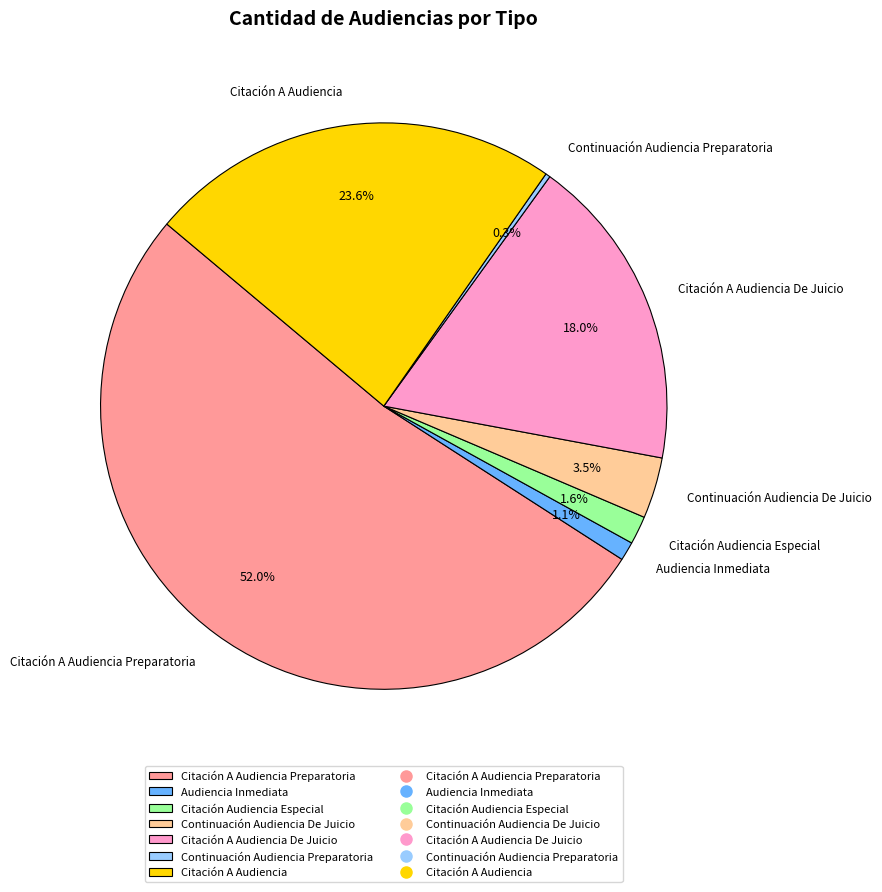

Which category accounts for the majority?

Citación A Audiencia Preparatoria